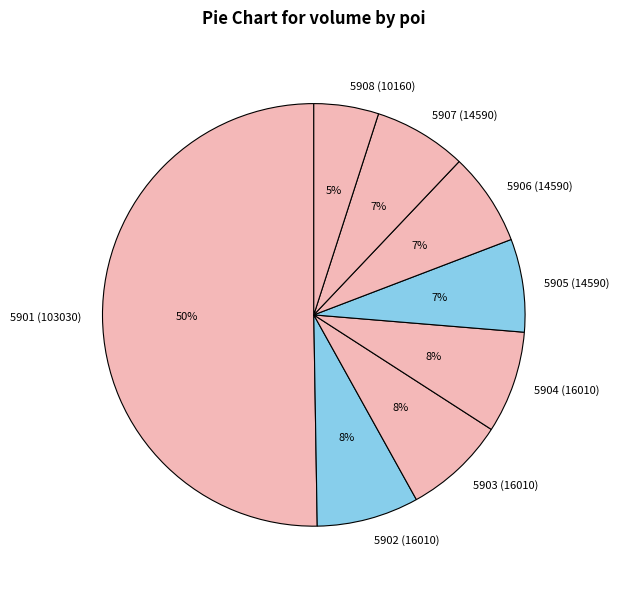

The 5904 (16010) slice represents 19% of the pie. True or false?

False